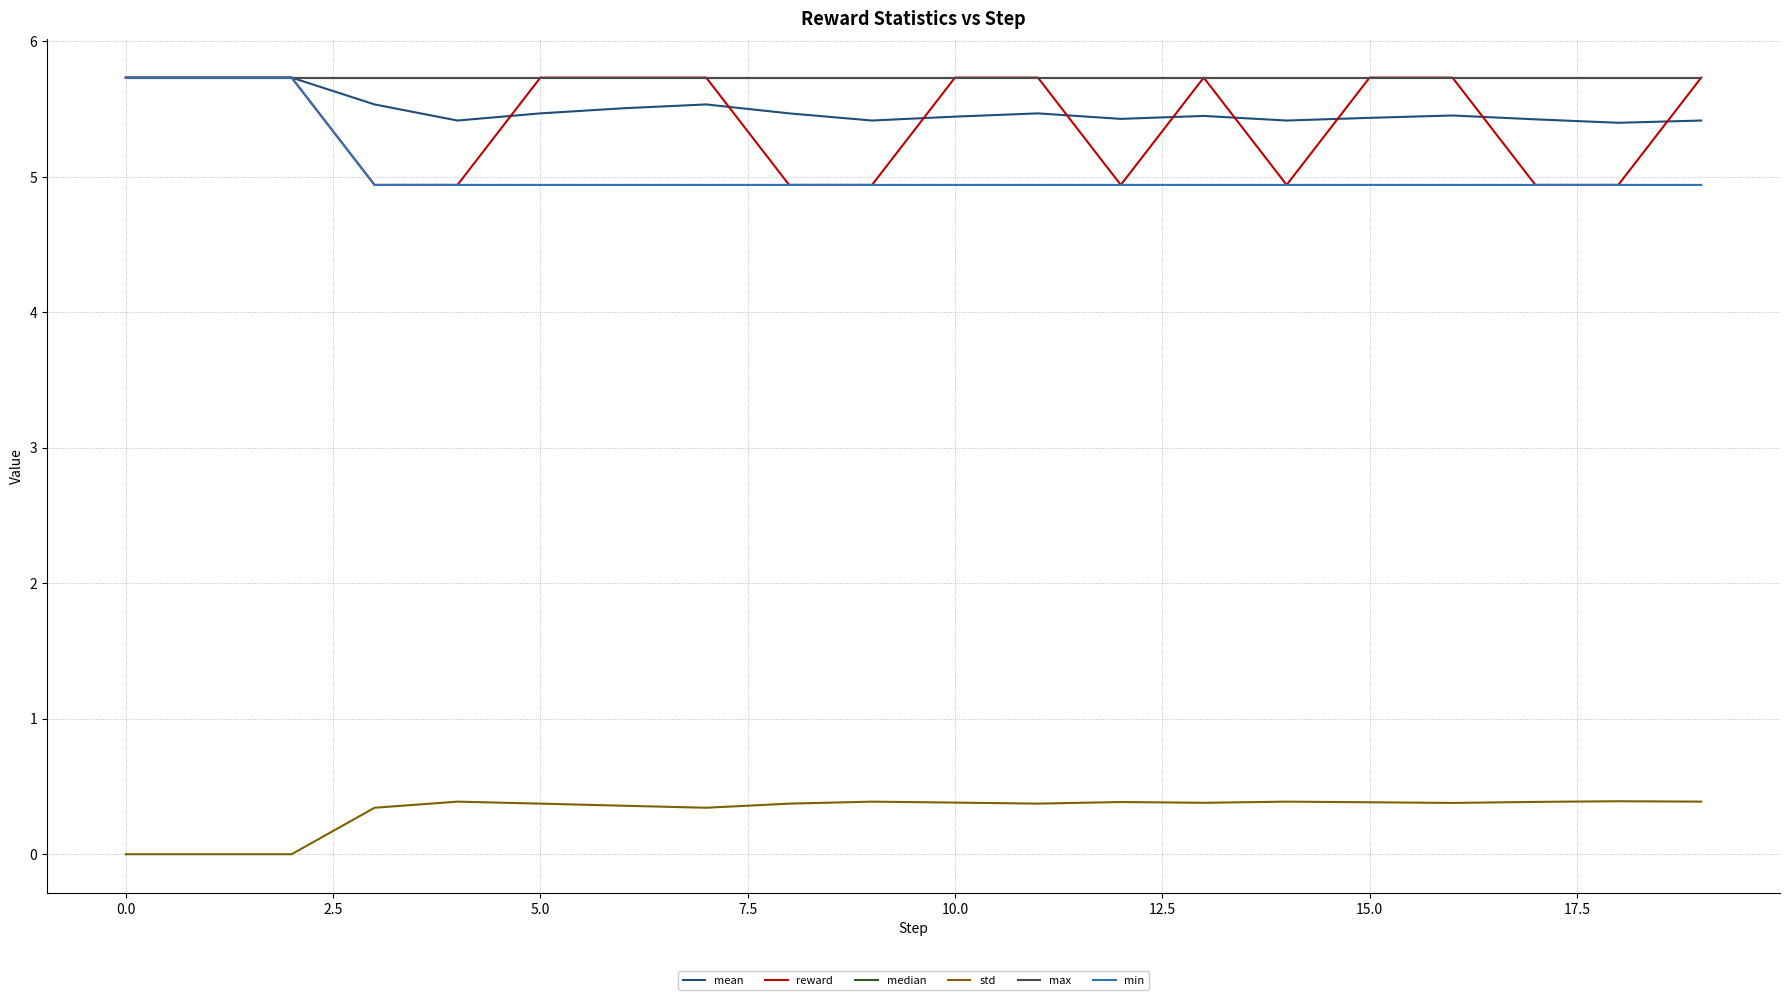

What is the value of the reward point at the 15th from the left?

4.9